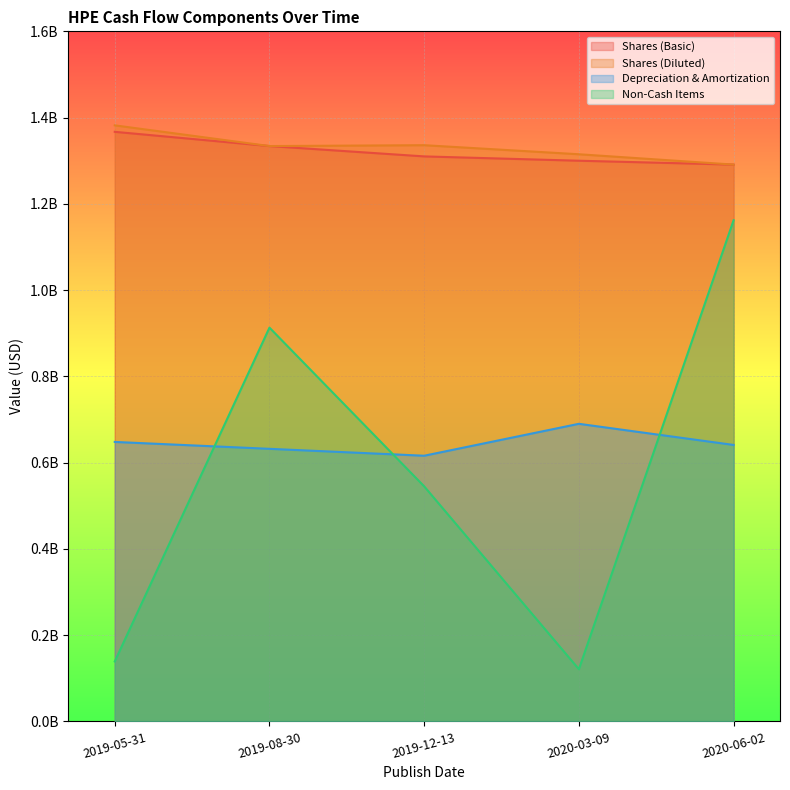

Rank the categories by Shares (Basic) value from lowest to highest.

2020-06-02, 2020-03-09, 2019-12-13, 2019-08-30, 2019-05-31